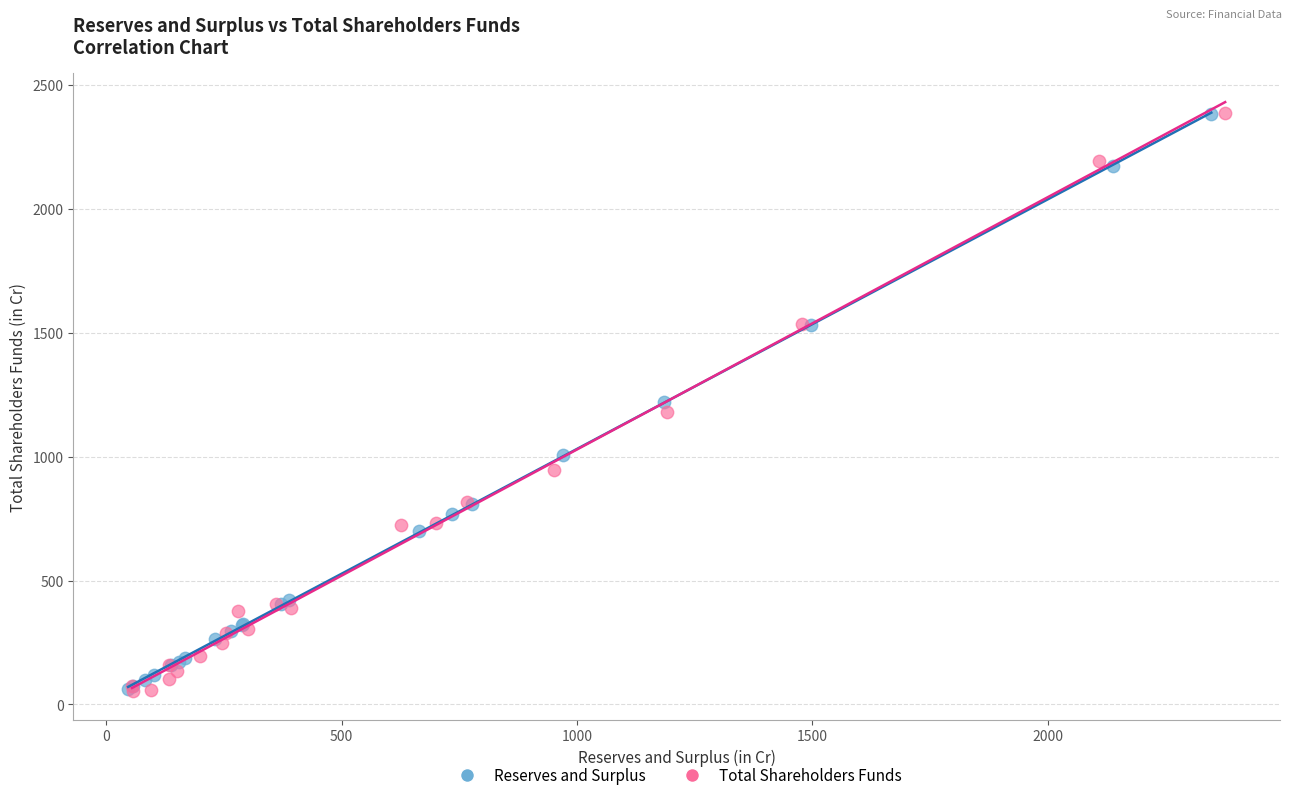

Which series has the widest spread of Y values?

Total Shareholders Funds